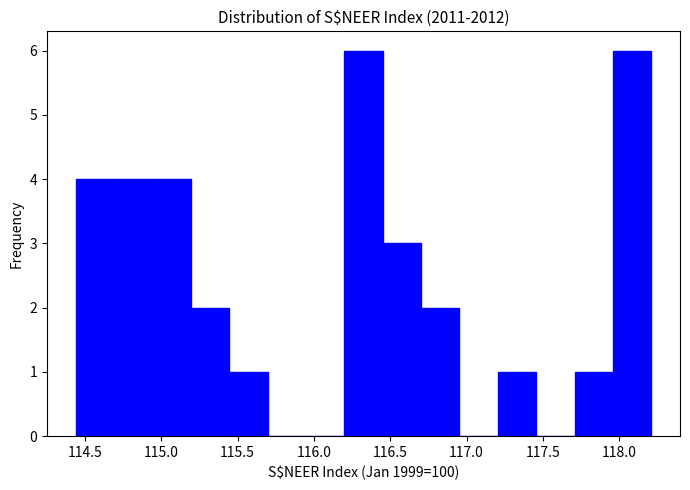

Reading left to right, list every bar in this chart as the range it spans on the x-axis followed by its height. Neither the bar edges nor the heights are printed on the chart, so give them approximately, as read against the axes.

114.45 to 114.70: 4
114.70 to 114.95: 4
114.95 to 115.20: 4
115.20 to 115.45: 2
115.45 to 115.70: 1
115.70 to 115.95: 0
115.95 to 116.20: 0
116.20 to 116.45: 6
116.45 to 116.70: 3
116.70 to 116.95: 2
116.95 to 117.20: 0
117.20 to 117.45: 1
117.45 to 117.70: 0
117.70 to 117.95: 1
117.95 to 118.20: 6